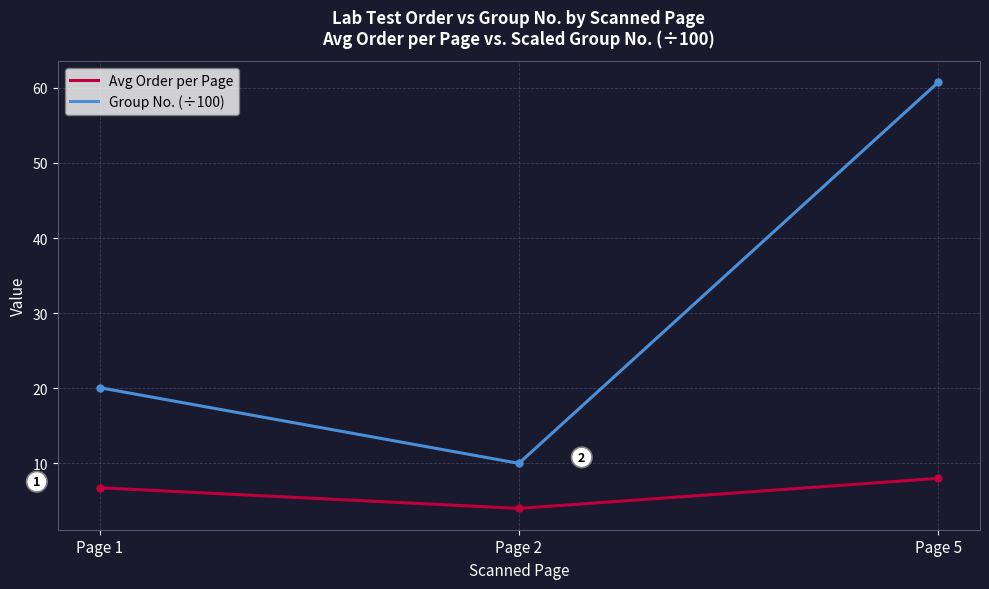

Does the chart have visible grid lines?

Yes